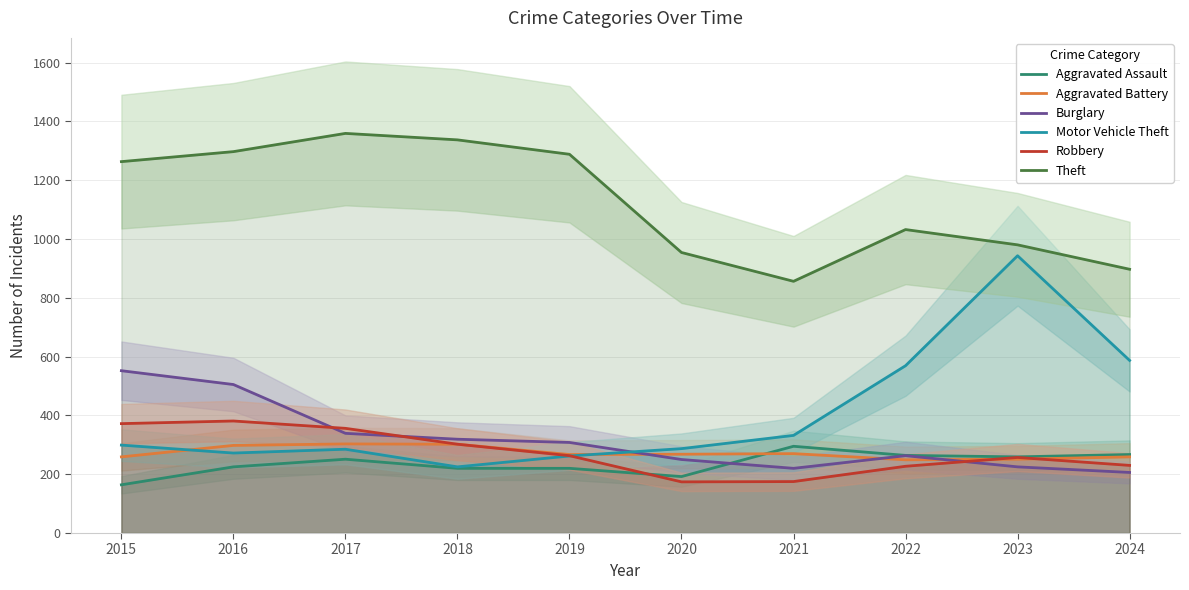

Where is Theft nearest to the value 1107?

2022